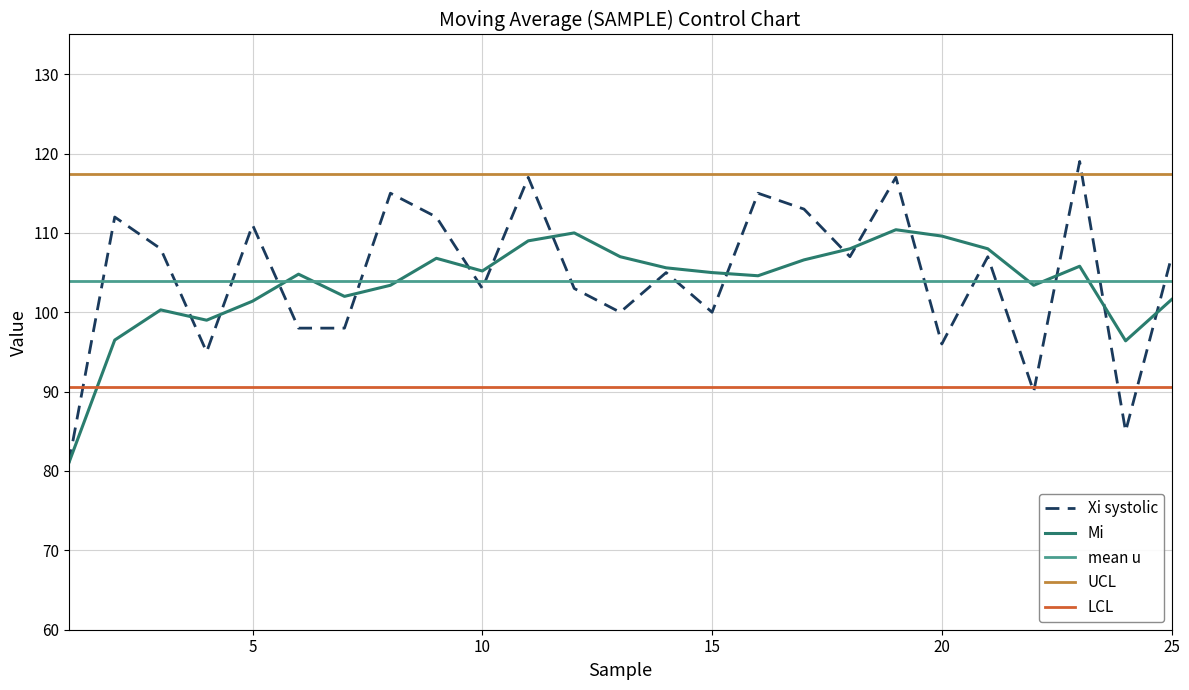

What is the greatest value displayed?

119.0